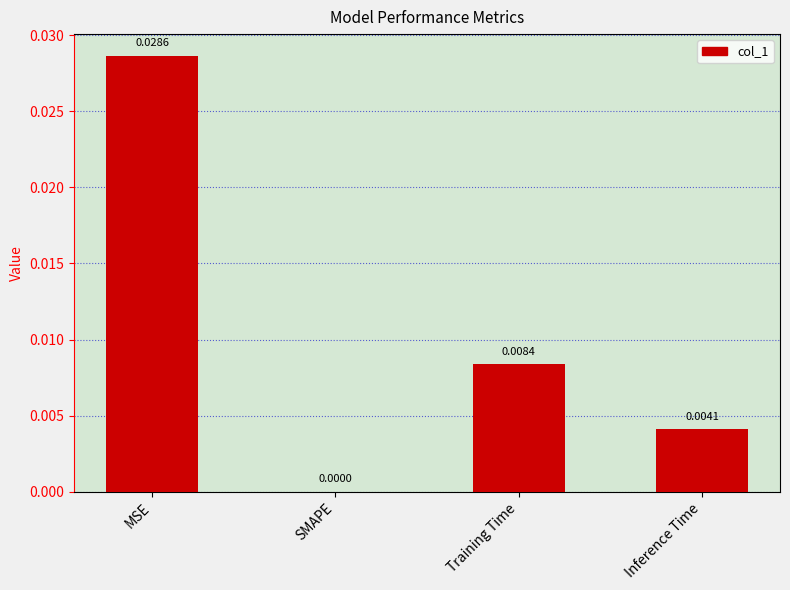

Is it true that the value at SMAPE is 0.0?

True